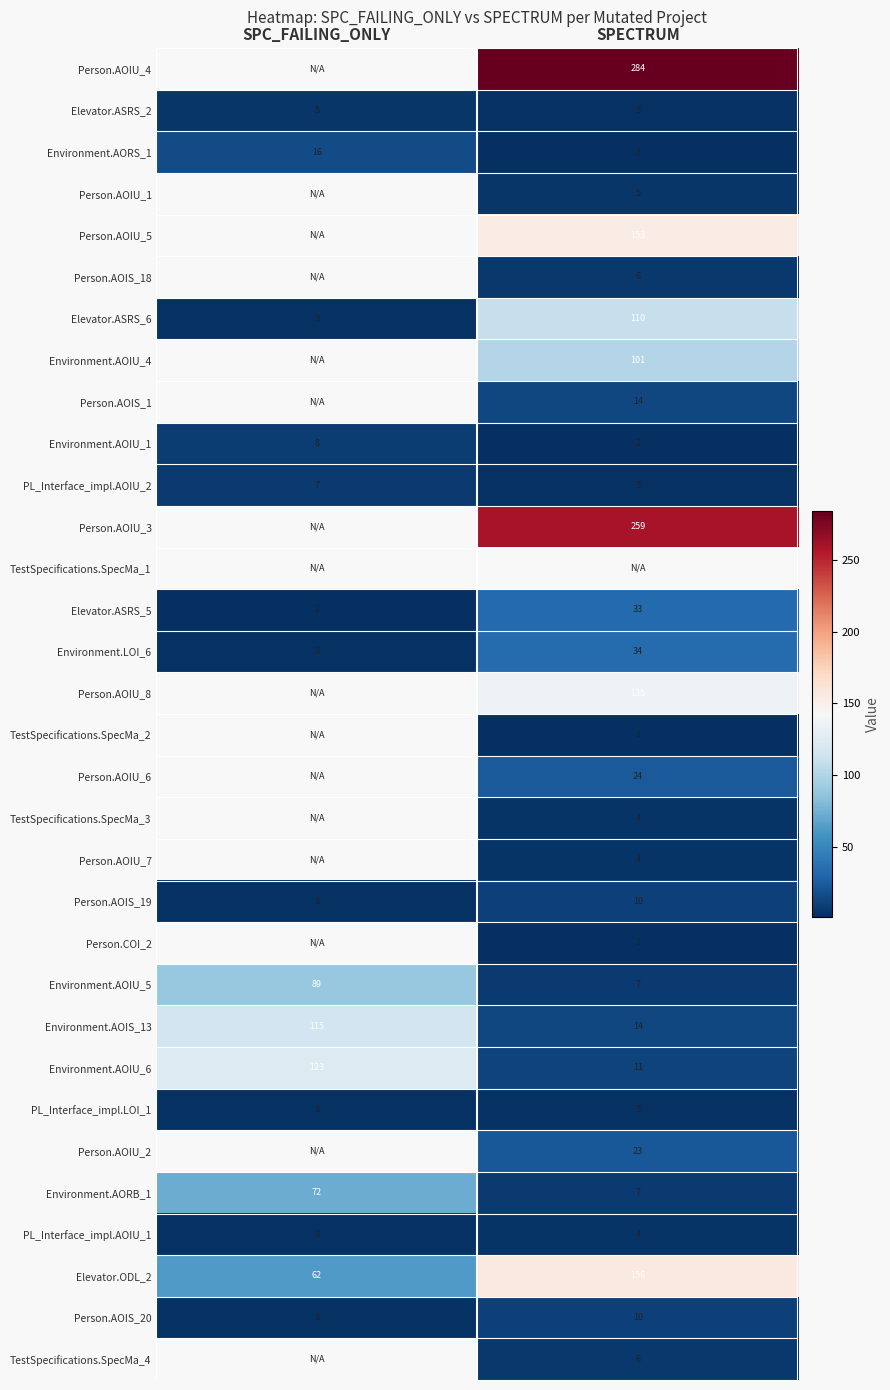

The Person.AOIU_3 series shows 128.2 at SPECTRUM. True or false?

False